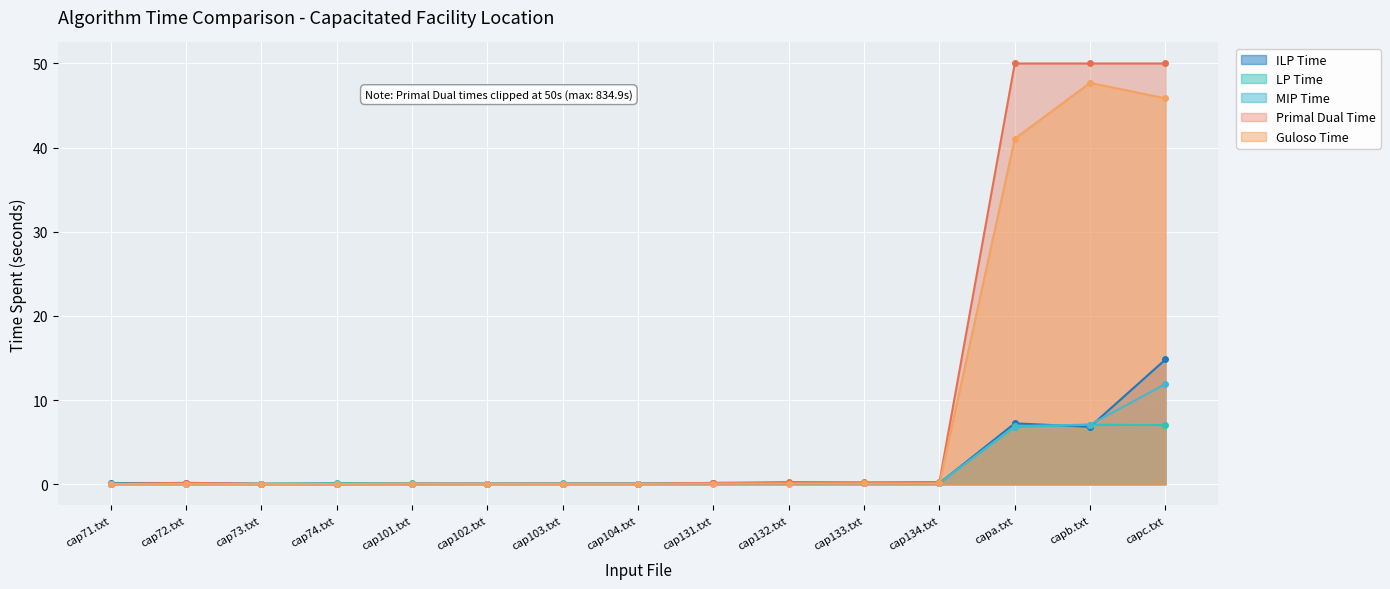

What is the label of the 2nd point from the right?

capb.txt